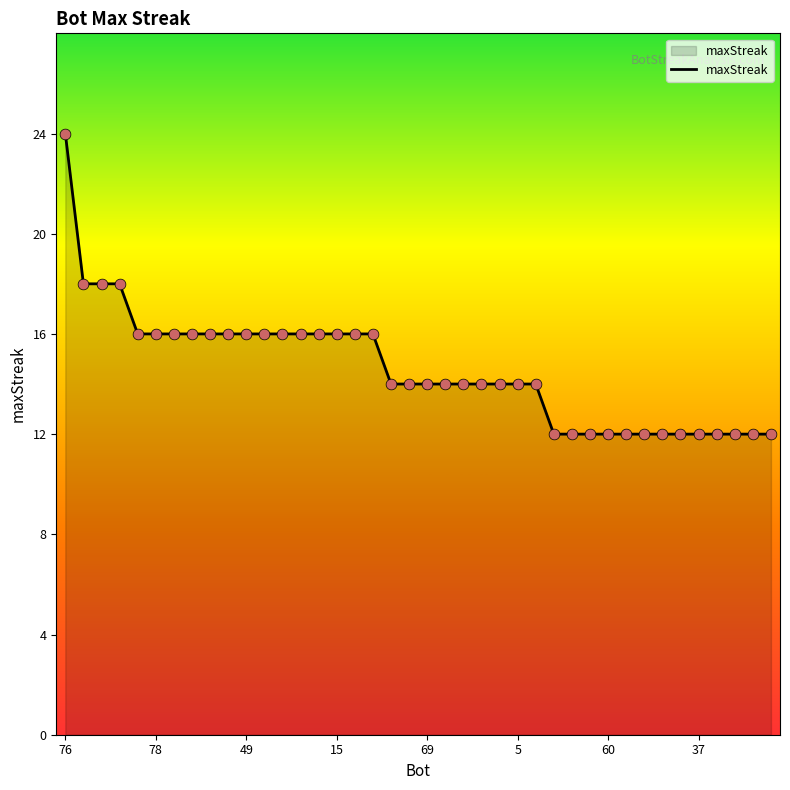

What is the difference between the maximum and minimum values?

12